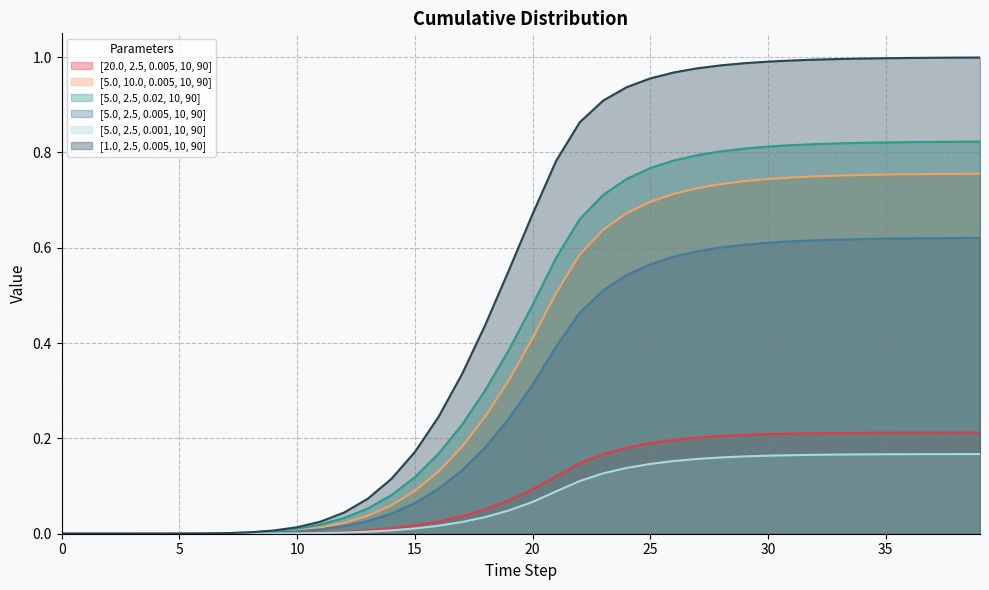

What are all the series names shown in the legend?

[20.0, 2.5, 0.005, 10, 90], [5.0, 10.0, 0.005, 10, 90], [5.0, 2.5, 0.02, 10, 90], [5.0, 2.5, 0.005, 10, 90], [5.0, 2.5, 0.001, 10, 90], [1.0, 2.5, 0.005, 10, 90]